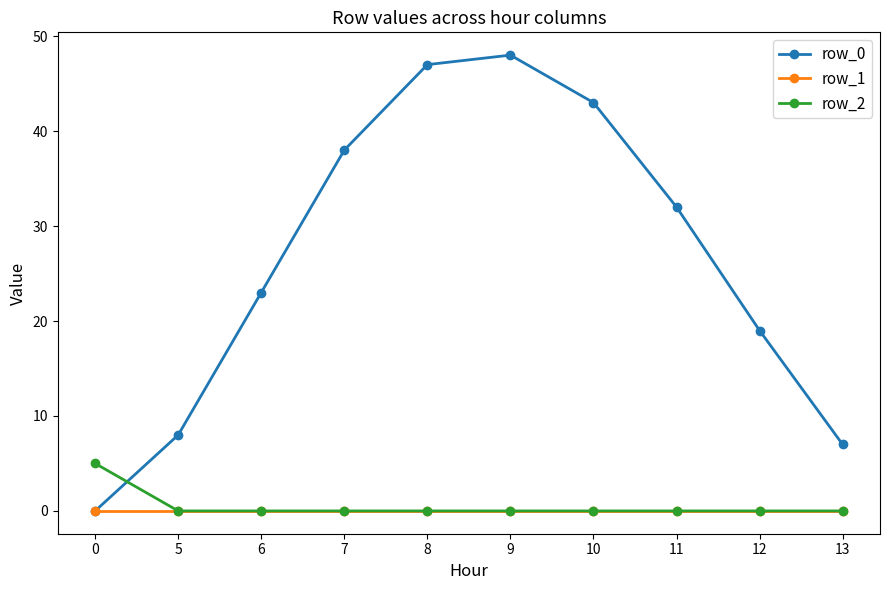

True or false: row_0 has more than 2 points higher than both neighbors.

False